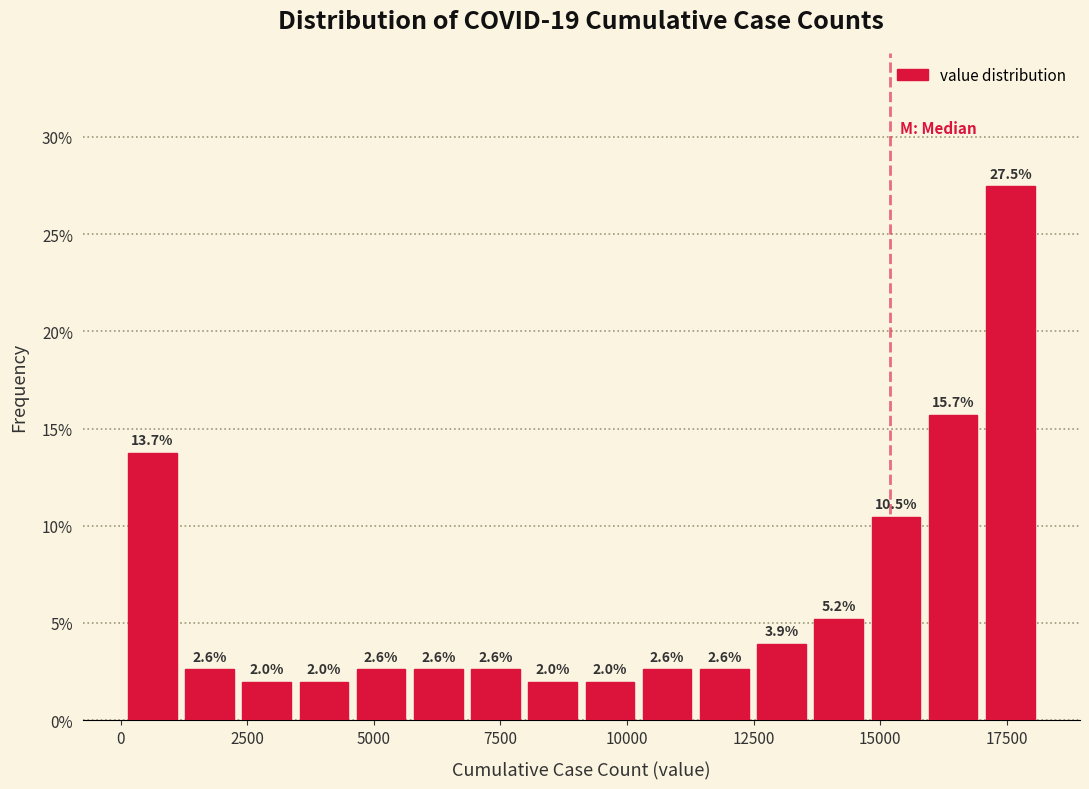

Read against the x-axis, roughly where is the centre of the tallest bar?

17500